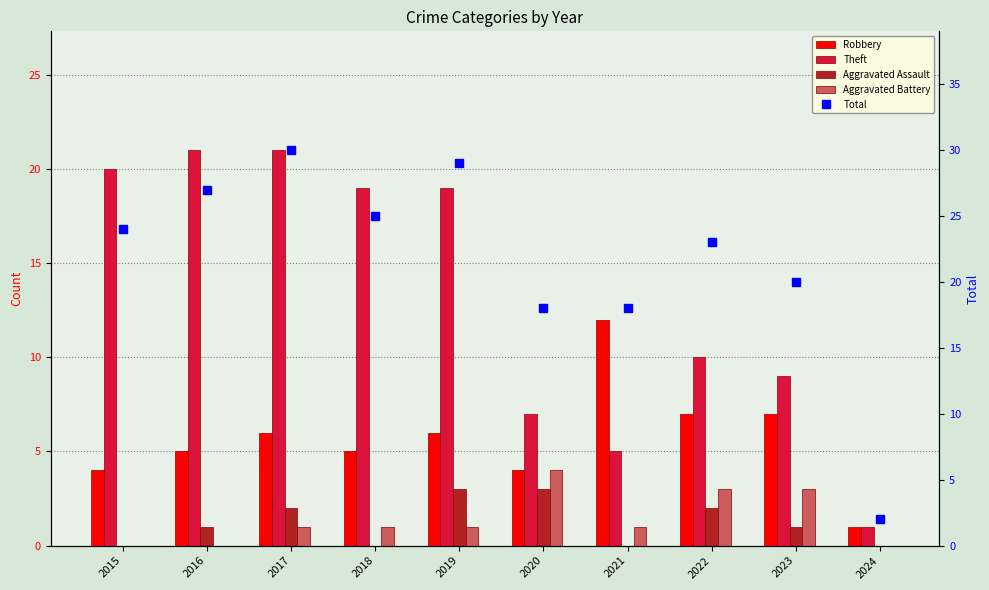

What is the sum of all Total values?

216